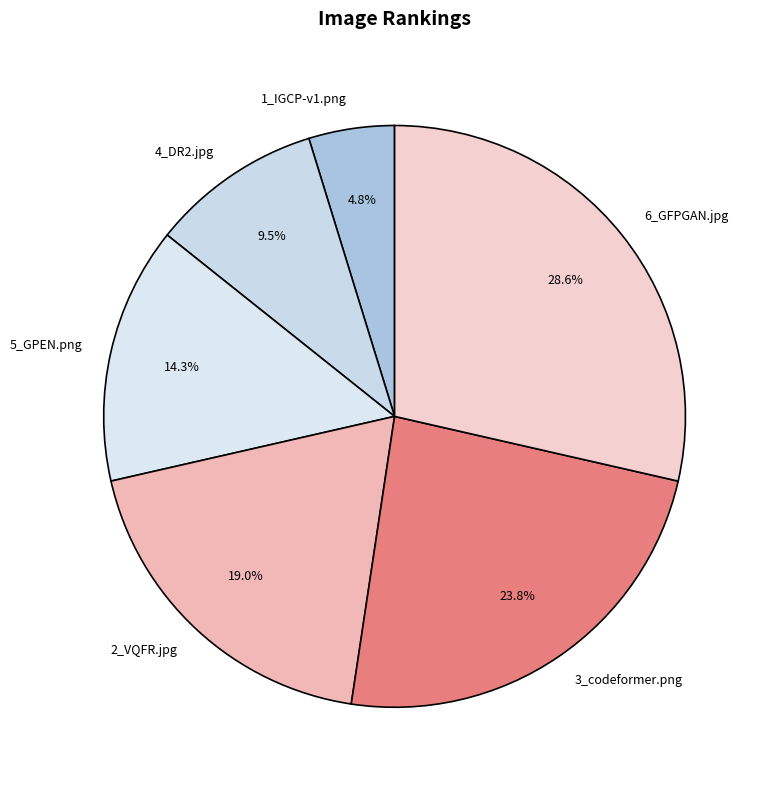

How many segments does this pie chart have?

6